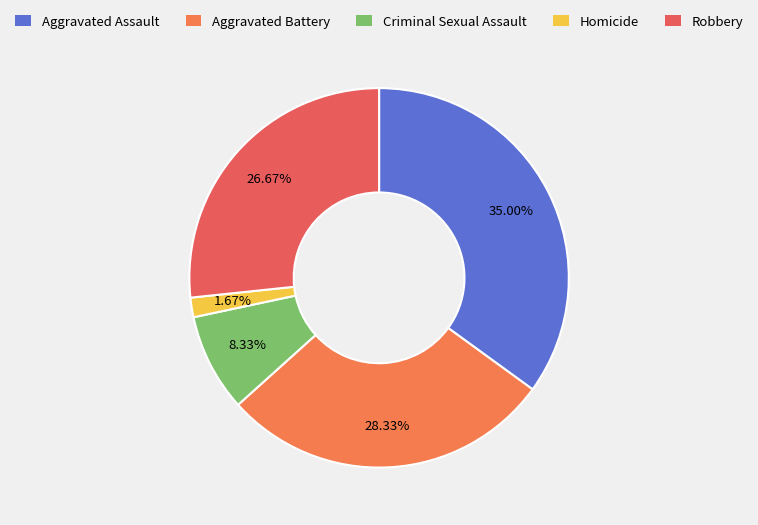

Combined, what portion of the pie is Criminal Sexual Assault and Robbery?

35.0%